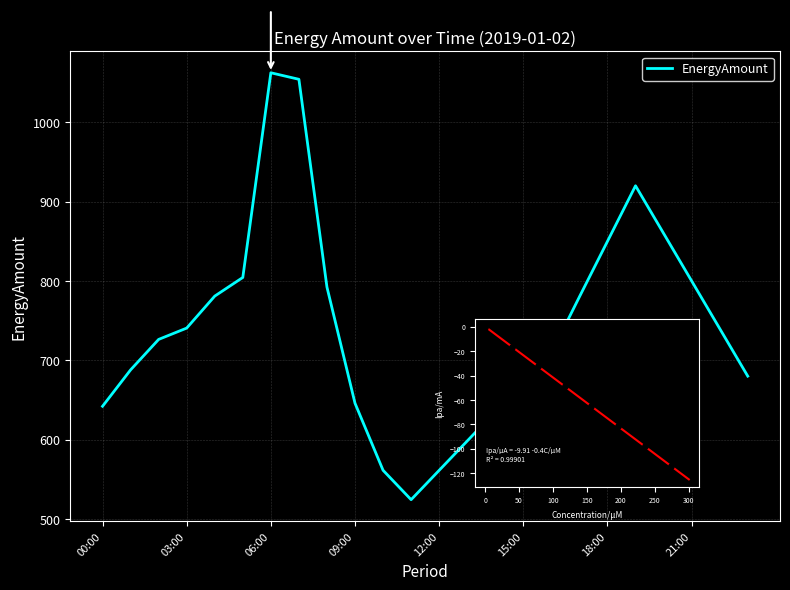

Between 2019-01-02 19:00 and 2019-01-02 17:00, which is larger?

2019-01-02 19:00